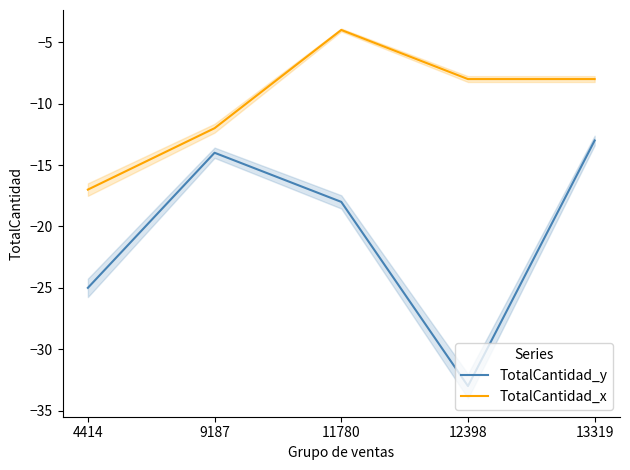

True or false: TotalCantidad_x has a value of -17 at 4414.

True